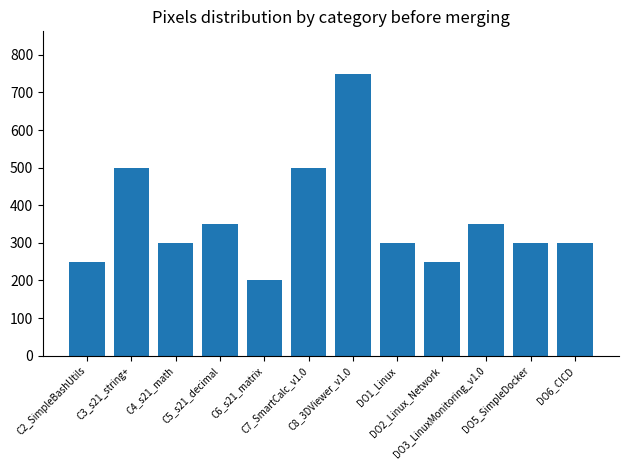

True or false: the data shows 750 at C8_3DViewer_v1.0.

True